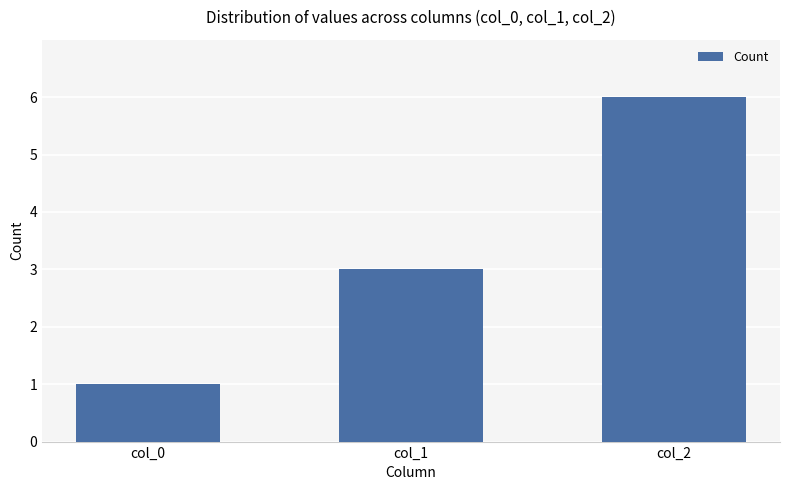

Read the value at col_2.

6